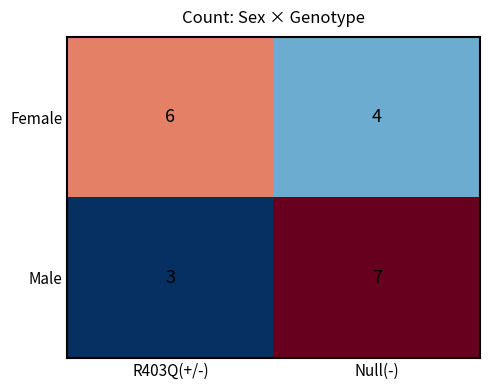

Count the number of data series in this chart.

2